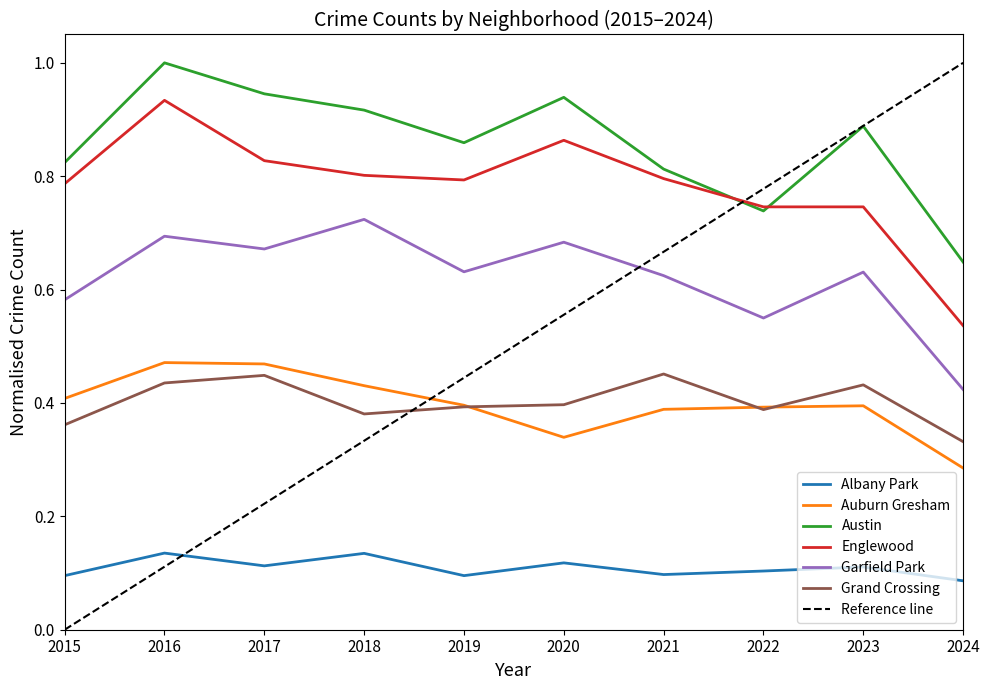

Which category has the lowest value across all series?

2024